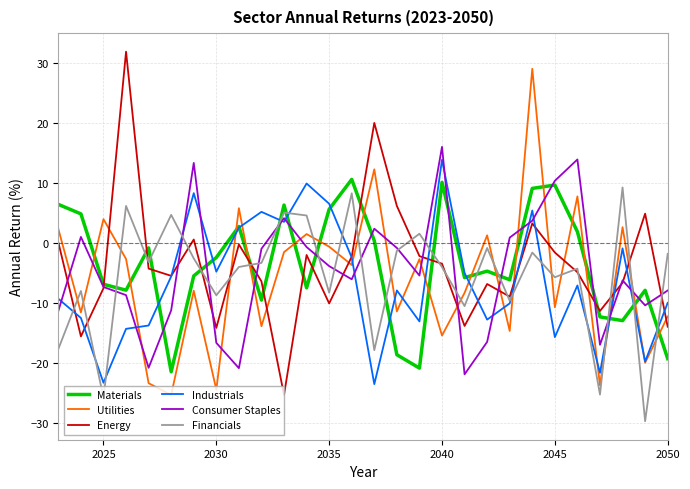

True or false: Financials and Consumer Staples cross at least once.

True